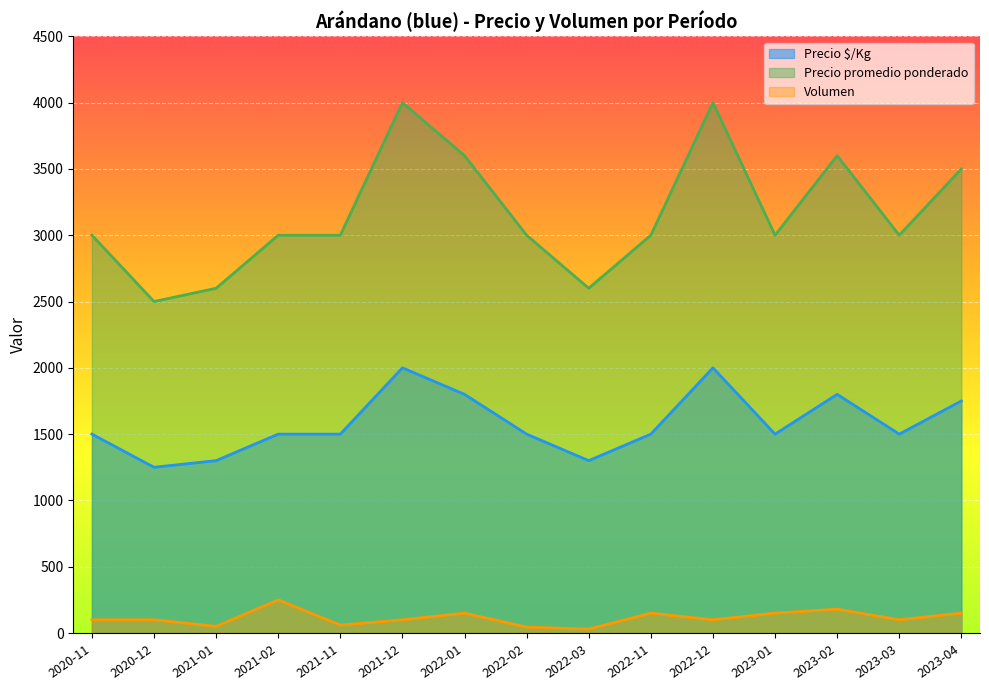

Between 2021-02 and 2022-11, which is larger?

2021-02